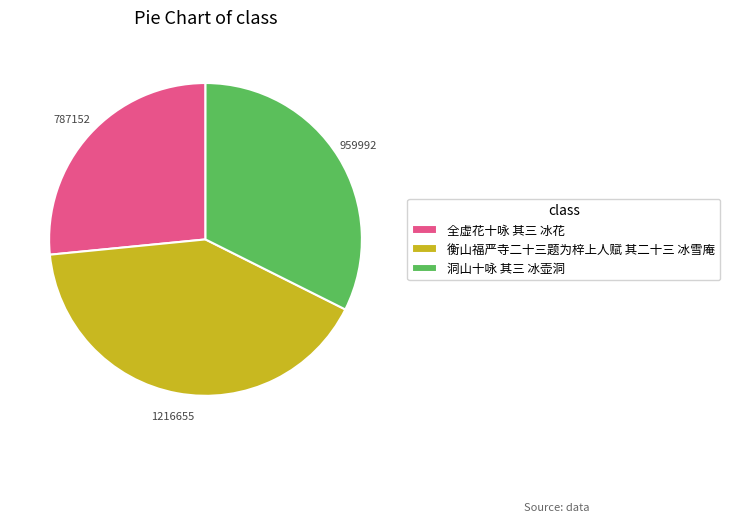

Is there a majority slice in this chart?

No